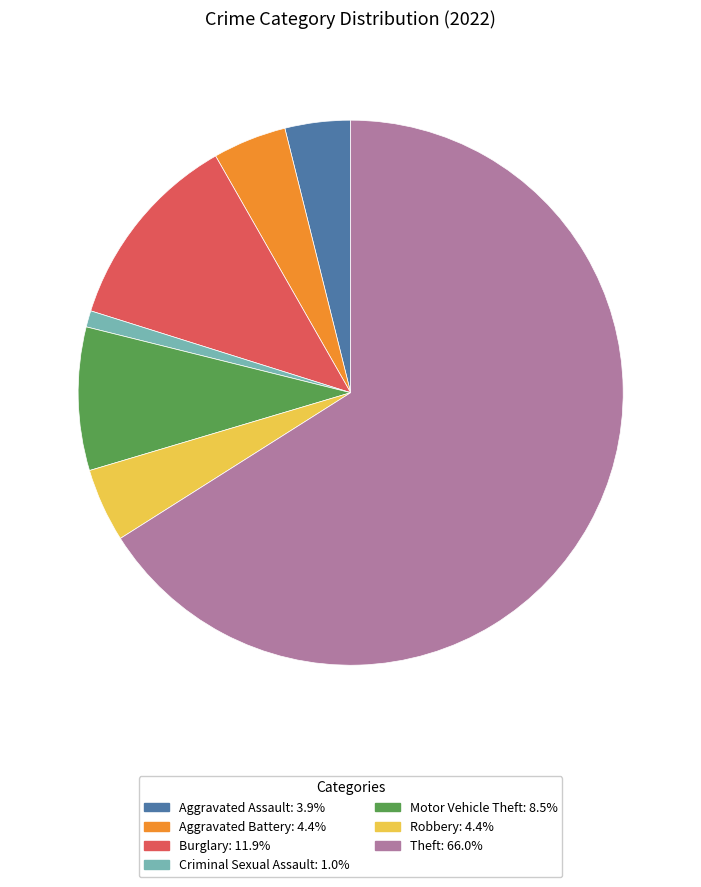

Combined, do Motor Vehicle Theft and Theft account for over 50%?

Yes